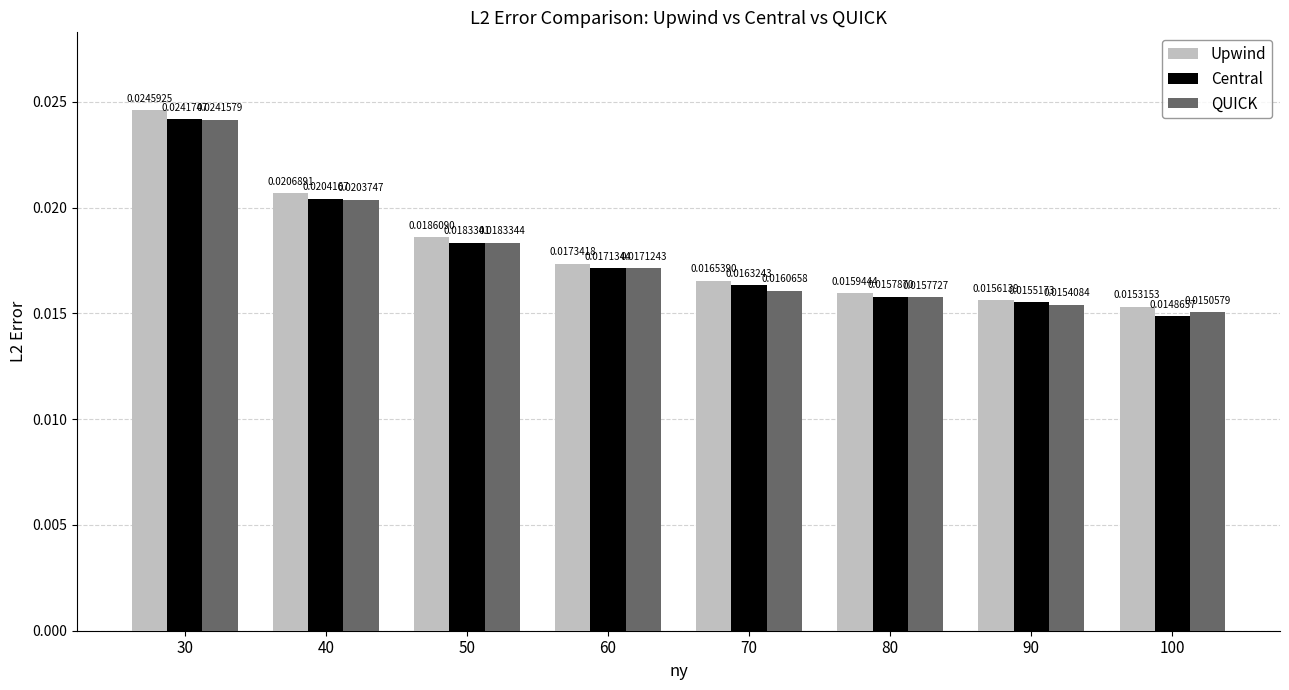

List the series in order of their peak value, highest first.

Upwind, Central, QUICK